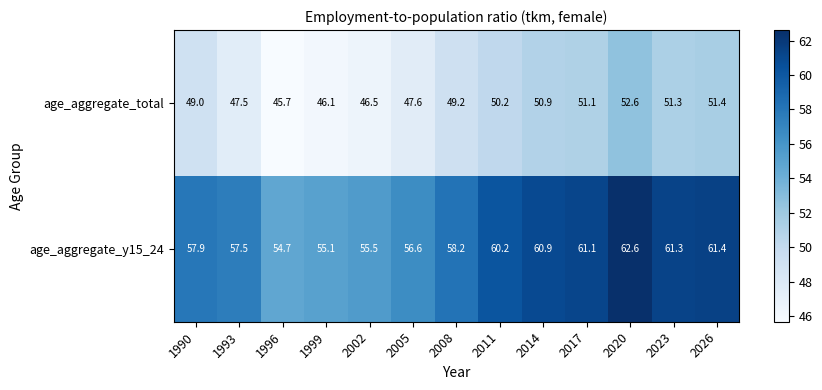

What is the average value of the age_aggregate_y15_24 series?

58.7